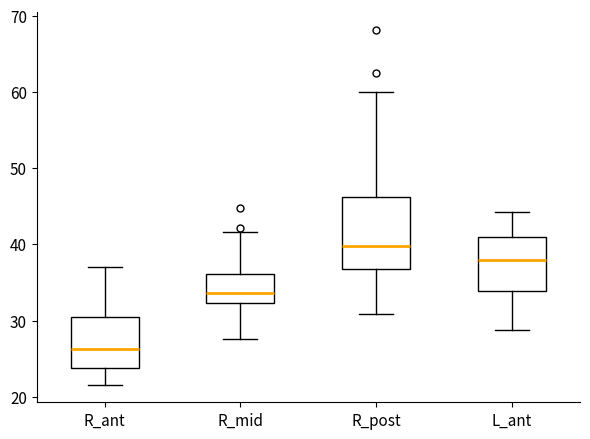

Which box's median line is the lowest?

R_ant